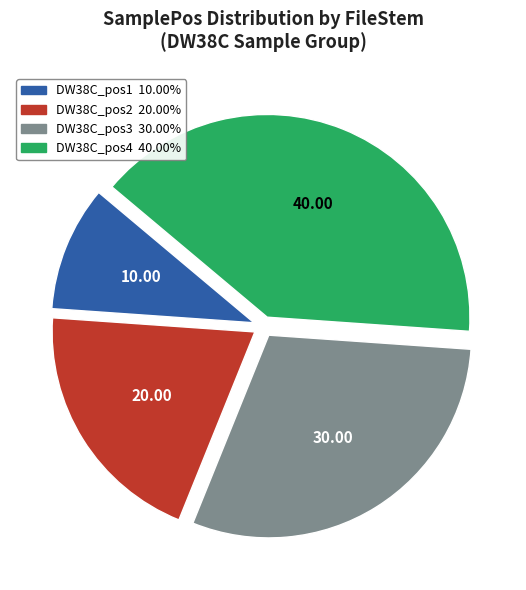

Between DW38C_pos3 and DW38C_pos1, which is larger?

DW38C_pos3